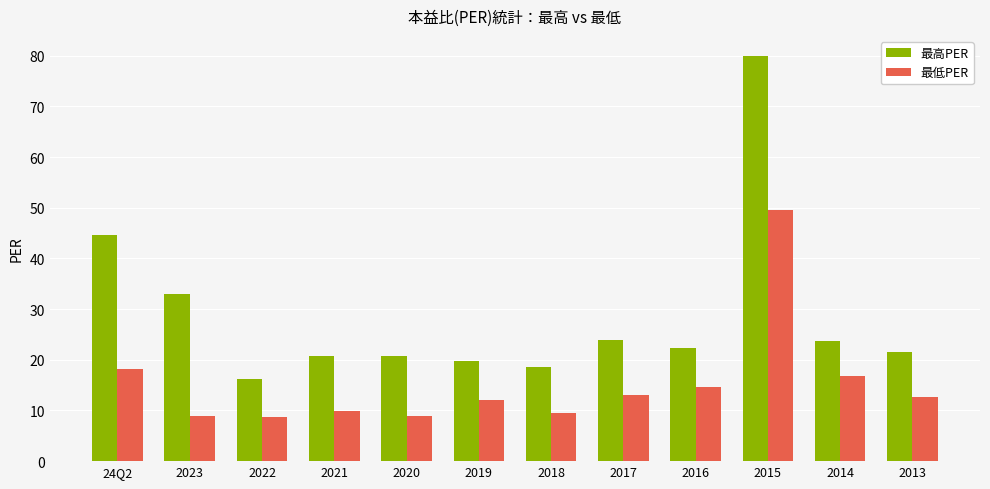

What is the sum of the 最低PER values at 2013 and 2022?

21.3